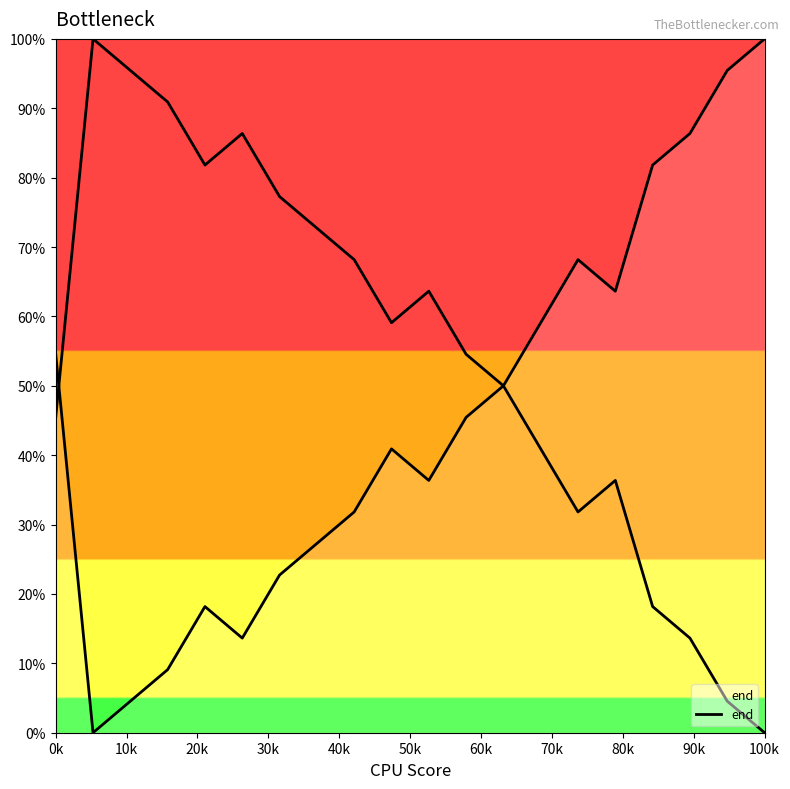

At which category does the chart reach its peak across all series?

100k